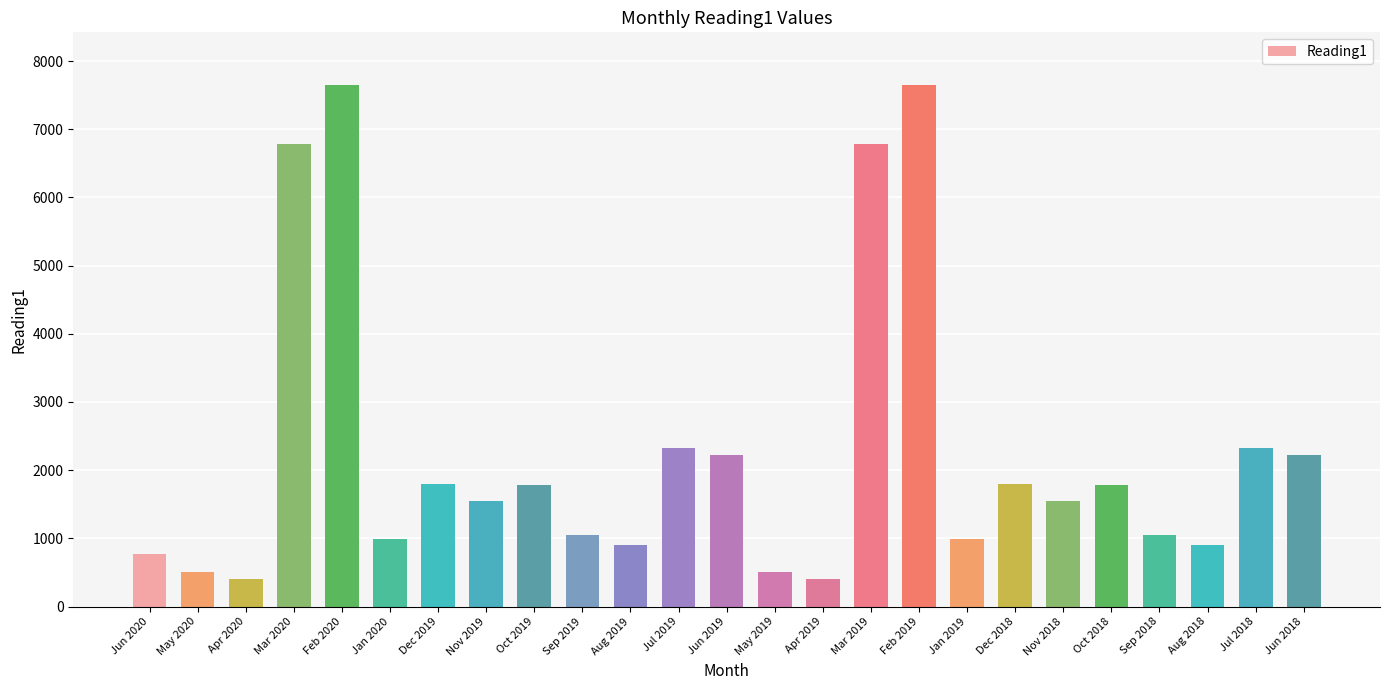

What is the label of the 5th bar from the left?

Feb 2020